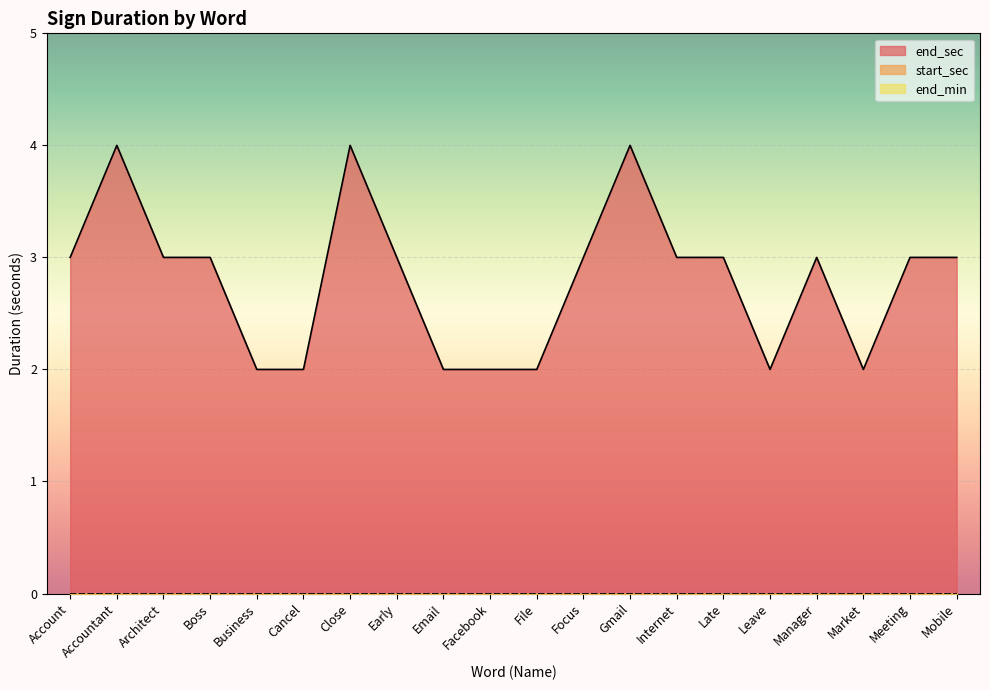

Reading left to right, what are all the values shown in this chart?

end_sec: Account=3	Accountant=4	Architect=3	Boss=3	Business=2	Cancel=2	Close=4	Early=3	Email=2	Facebook=2	File=2	Focus=3	Gmail=4	Internet=3	Late=3	Leave=2	Manager=3	Market=2	Meeting=3	Mobile=3
start_sec: Account=0	Accountant=0	Architect=0	Boss=0	Business=0	Cancel=0	Close=0	Early=0	Email=0	Facebook=0	File=0	Focus=0	Gmail=0	Internet=0	Late=0	Leave=0	Manager=0	Market=0	Meeting=0	Mobile=0
end_min: Account=0	Accountant=0	Architect=0	Boss=0	Business=0	Cancel=0	Close=0	Early=0	Email=0	Facebook=0	File=0	Focus=0	Gmail=0	Internet=0	Late=0	Leave=0	Manager=0	Market=0	Meeting=0	Mobile=0